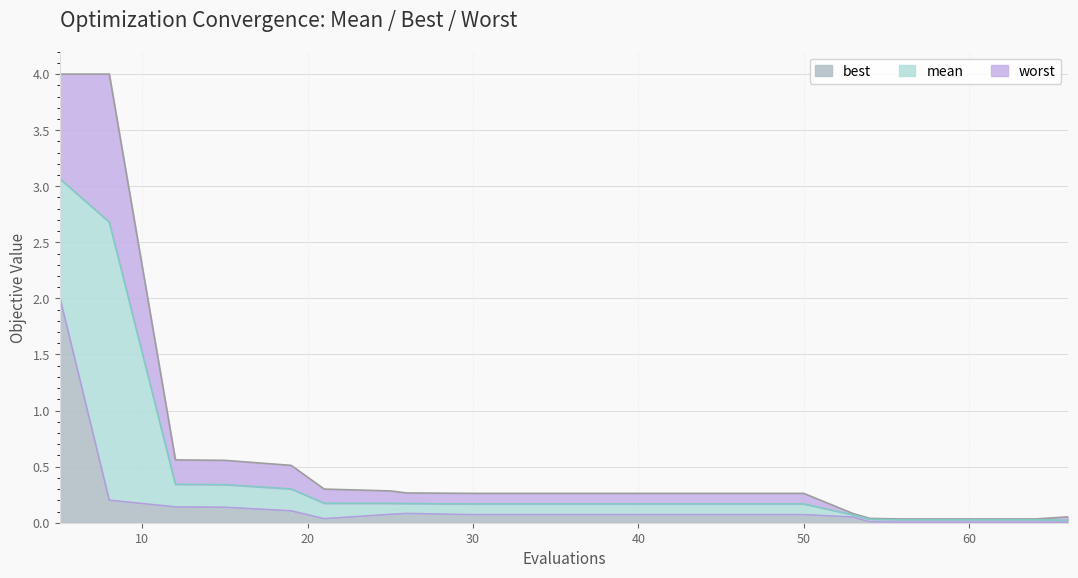

The best series shows 0.0 at 60. True or false?

True